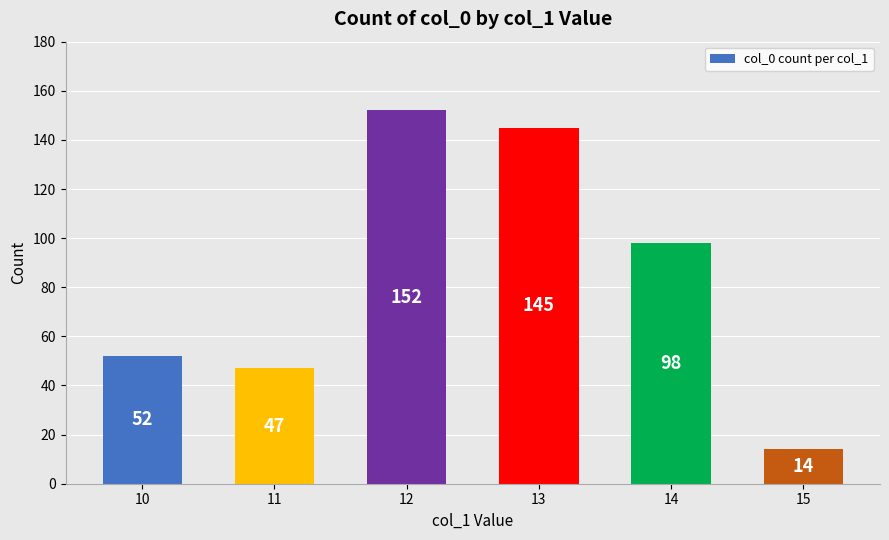

Which label corresponds to the smallest value in the chart?

15